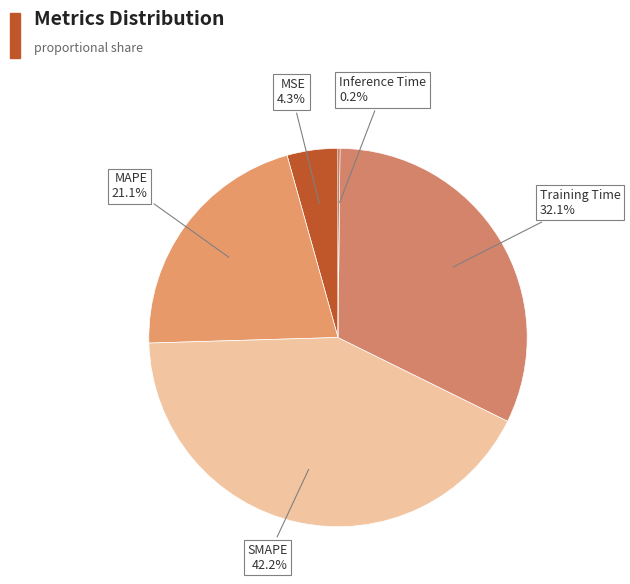

Rank the categories by value from lowest to highest.

Inference Time, MSE, MAPE, Training Time, SMAPE